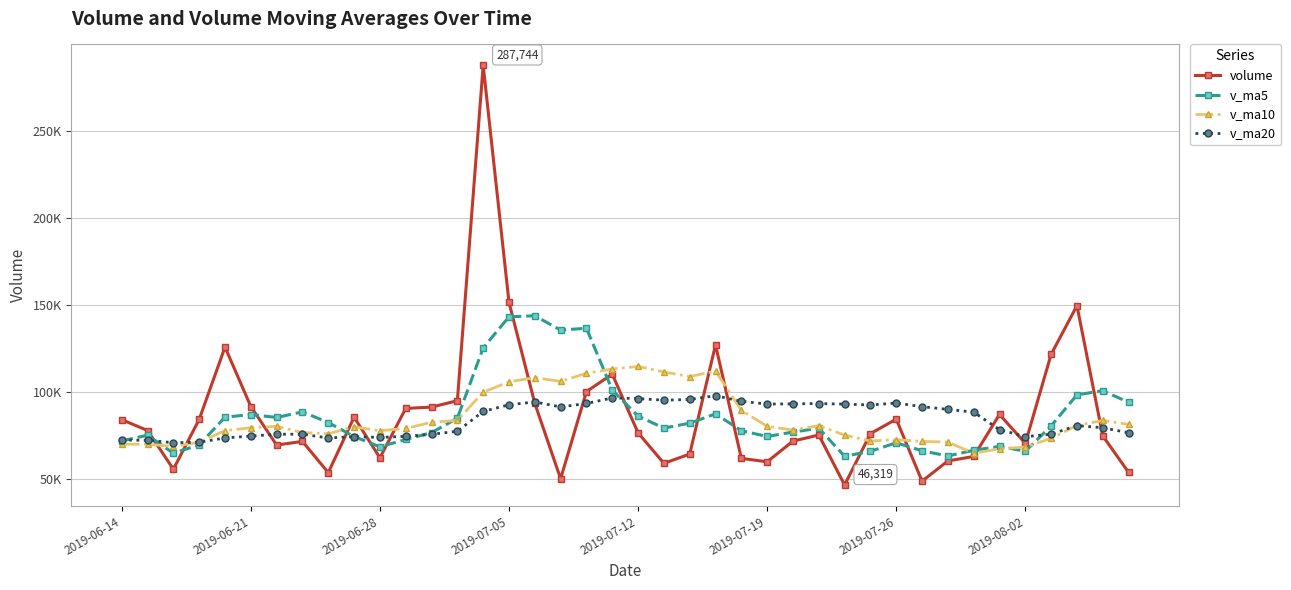

What are all the series names shown in the legend?

volume, v_ma5, v_ma10, v_ma20